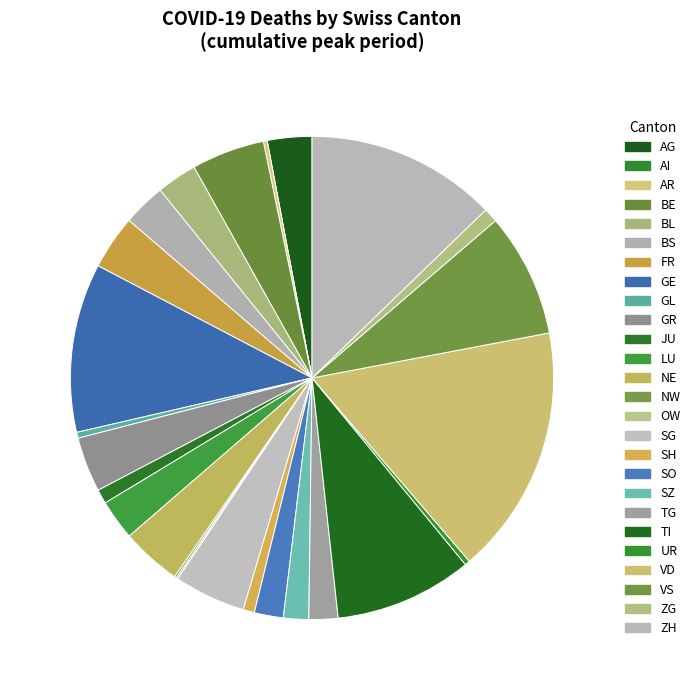

What is the change in value from GL to JU?

+20